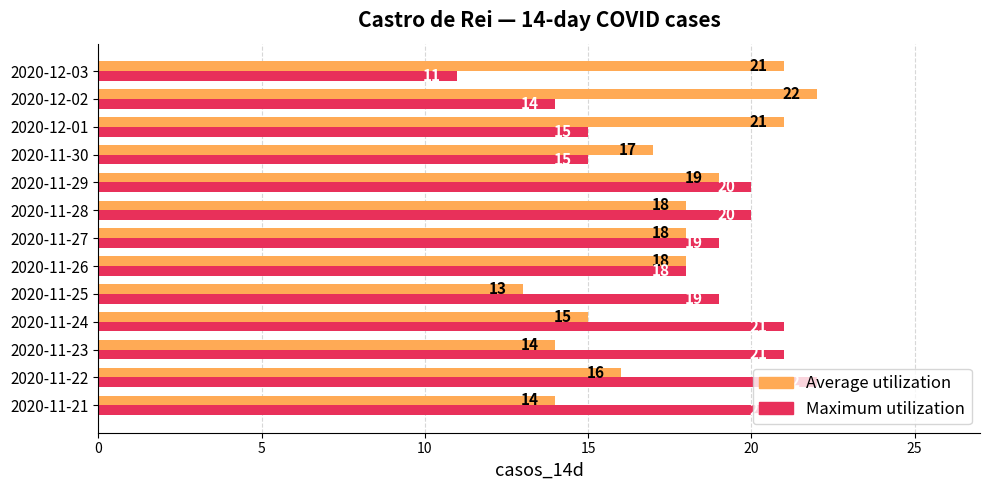

Which category has the lowest value in the Average utilization series?

2020-11-25